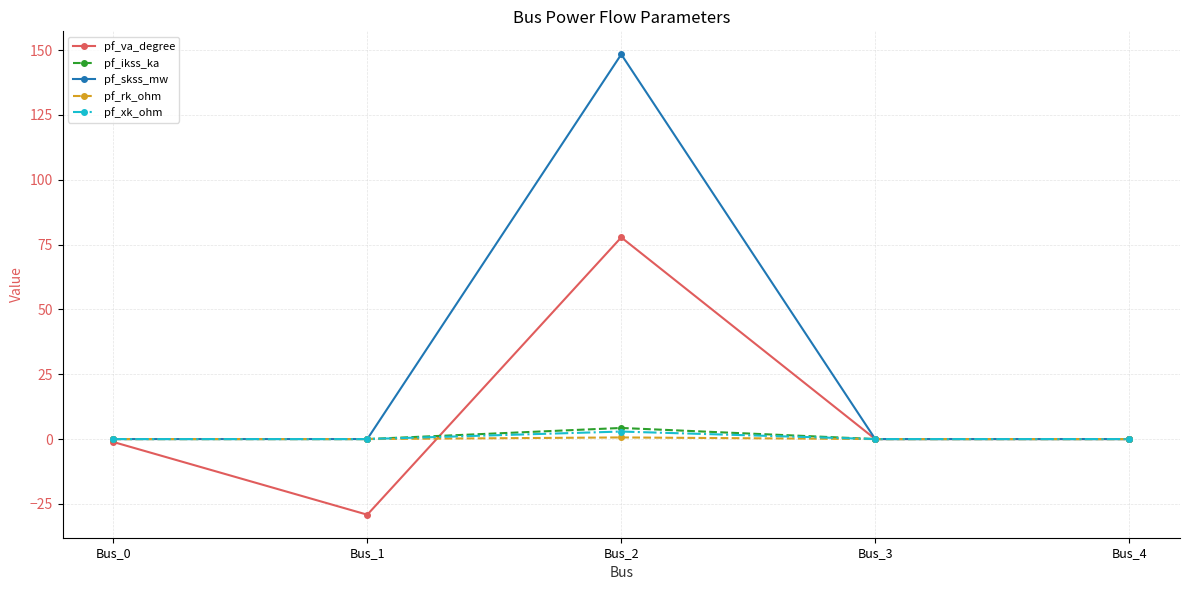

What are all the series names shown in the legend?

pf_va_degree, pf_ikss_ka, pf_skss_mw, pf_rk_ohm, pf_xk_ohm